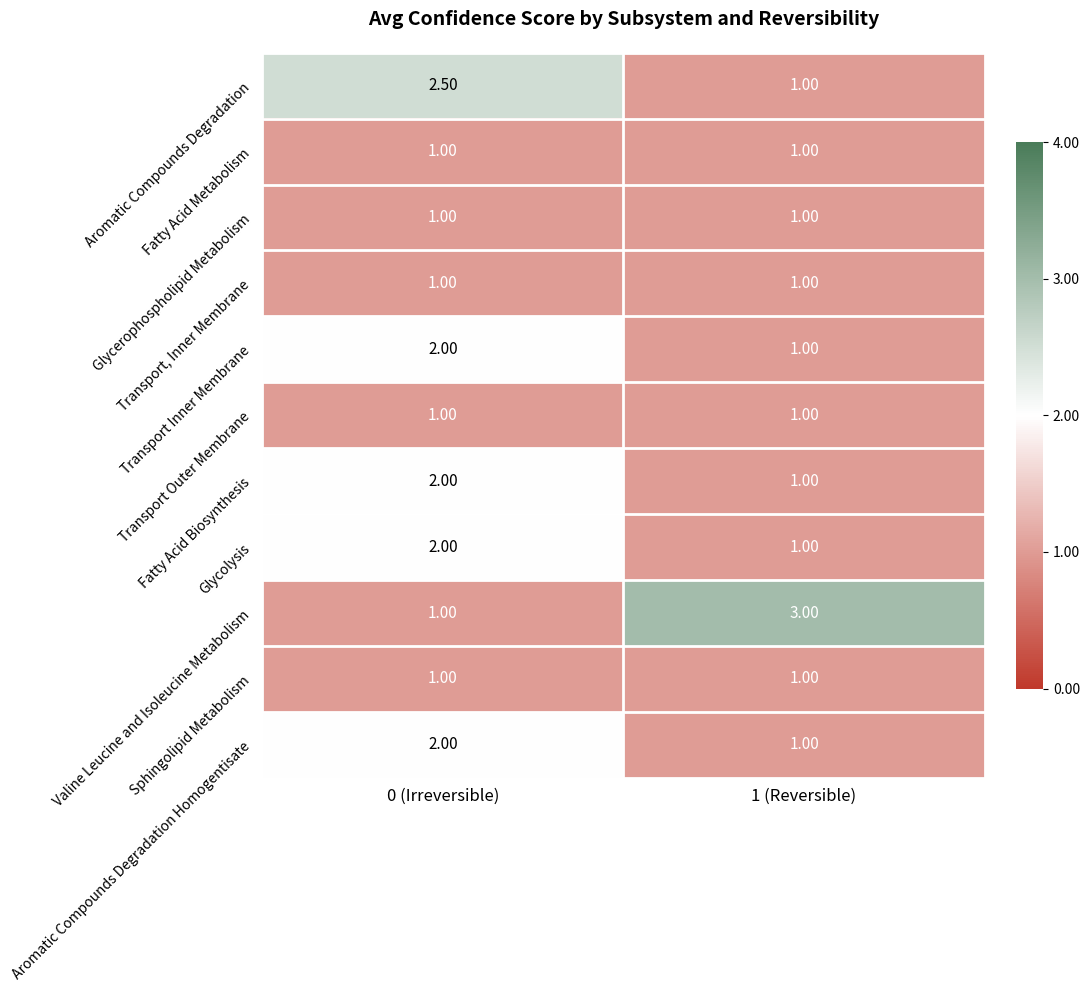

How many series are shown in this chart?

11